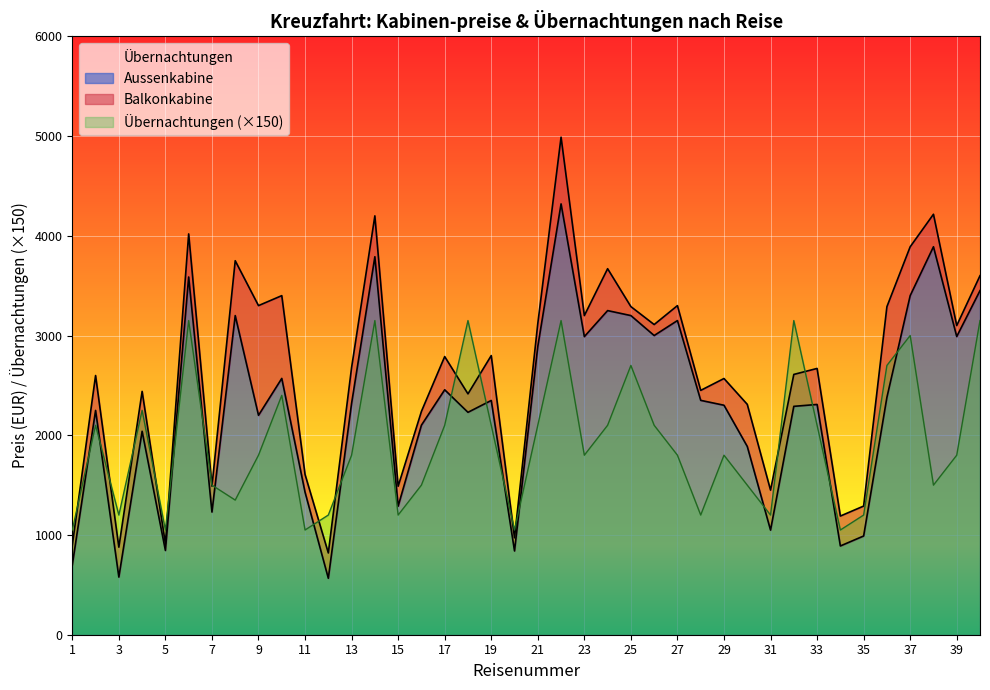

Which category has the lowest value across all series?

12